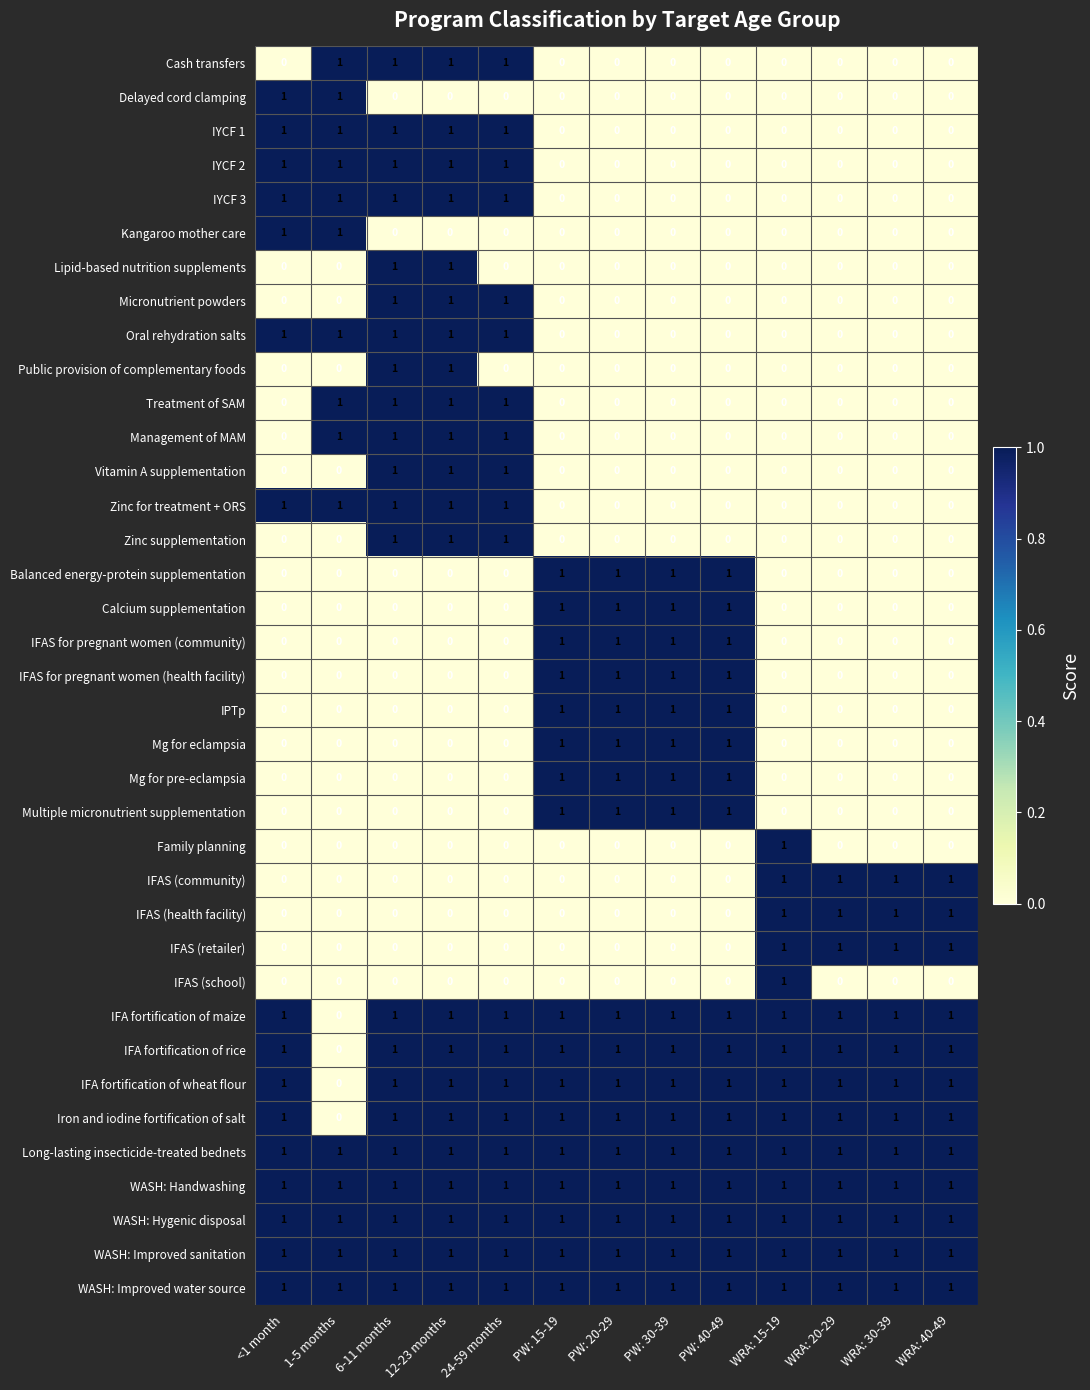

How many series are shown in this chart?

37